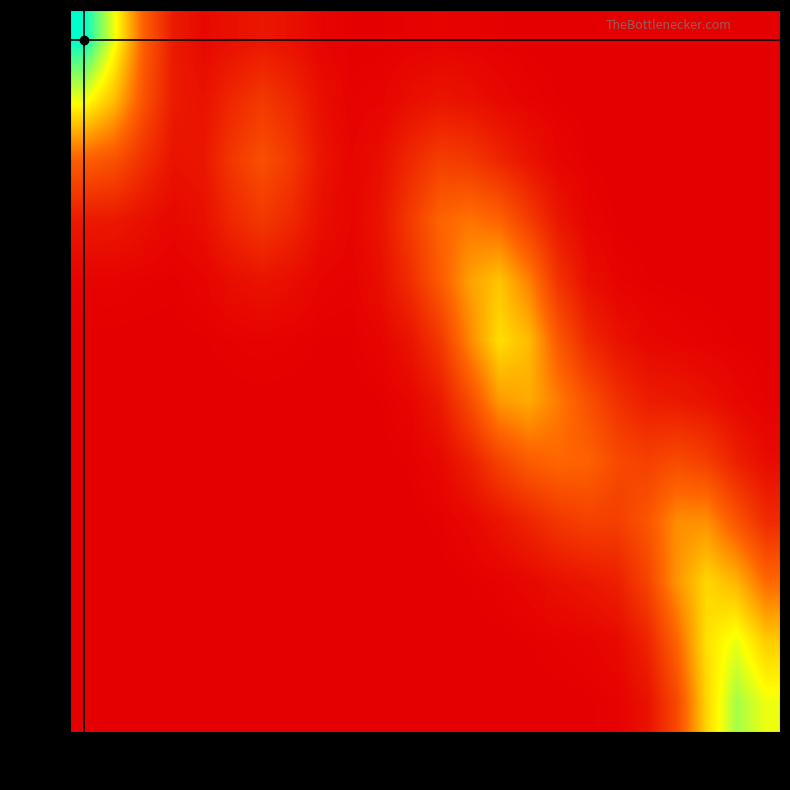

Reading left to right, extract all data points from this chart.

row1: b1=1.3	b2=0.9	b3=0.4	b4=0.1	b5=0.0	b6=0.1	b7=0.1	b8=0.1	b9=0.0	b10=0.0	b11=0.0	b12=0.0	b13=0.0	b14=0.0	b15=0.0	b16=0.0	b17=0.0	b18=0.0	b19=0.0	b20=0.0	b21=0.0	b22=0.0	b23=0.0	b24=0.0
row2: b1=0.9	b2=0.7	b3=0.3	b4=0.1	b5=0.1	b6=0.2	b7=0.2	b8=0.2	b9=0.1	b10=0.0	b11=0.0	b12=0.1	b13=0.1	b14=0.1	b15=0.0	b16=0.0	b17=0.0	b18=0.0	b19=0.0	b20=0.0	b21=0.0	b22=0.0	b23=0.0	b24=0.0
row3: b1=0.4	b2=0.3	b3=0.2	b4=0.1	b5=0.1	b6=0.2	b7=0.3	b8=0.2	b9=0.1	b10=0.0	b11=0.1	b12=0.2	b13=0.3	b14=0.2	b15=0.2	b16=0.1	b17=0.0	b18=0.0	b19=0.0	b20=0.0	b21=0.0	b22=0.0	b23=0.0	b24=0.0
row4: b1=0.1	b2=0.1	b3=0.1	b4=0.0	b5=0.1	b6=0.2	b7=0.2	b8=0.2	b9=0.1	b10=0.0	b11=0.1	b12=0.2	b13=0.4	b14=0.5	b15=0.4	b16=0.3	b17=0.1	b18=0.0	b19=0.0	b20=0.0	b21=0.0	b22=0.0	b23=0.0	b24=0.0
row5: b1=0.0	b2=0.0	b3=0.0	b4=0.0	b5=0.0	b6=0.1	b7=0.1	b8=0.1	b9=0.0	b10=0.0	b11=0.1	b12=0.2	b13=0.4	b14=0.6	b15=0.7	b16=0.5	b17=0.2	b18=0.1	b19=0.0	b20=0.0	b21=0.0	b22=0.0	b23=0.0	b24=0.0
row6: b1=0.0	b2=0.0	b3=0.0	b4=0.0	b5=0.0	b6=0.0	b7=0.0	b8=0.0	b9=0.0	b10=0.0	b11=0.0	b12=0.1	b13=0.2	b14=0.5	b15=0.8	b16=0.7	b17=0.4	b18=0.2	b19=0.1	b20=0.0	b21=0.0	b22=0.0	b23=0.0	b24=0.0
row7: b1=0.0	b2=0.0	b3=0.0	b4=0.0	b5=0.0	b6=0.0	b7=0.0	b8=0.0	b9=0.0	b10=0.0	b11=0.0	b12=0.0	b13=0.1	b14=0.3	b15=0.6	b16=0.6	b17=0.5	b18=0.3	b19=0.2	b20=0.1	b21=0.1	b22=0.1	b23=0.0	b24=0.0
row8: b1=0.0	b2=0.0	b3=0.0	b4=0.0	b5=0.0	b6=0.0	b7=0.0	b8=0.0	b9=0.0	b10=0.0	b11=0.0	b12=0.0	b13=0.0	b14=0.1	b15=0.3	b16=0.4	b17=0.4	b18=0.4	b19=0.3	b20=0.3	b21=0.3	b22=0.3	b23=0.1	b24=0.1
row9: b1=0.0	b2=0.0	b3=0.0	b4=0.0	b5=0.0	b6=0.0	b7=0.0	b8=0.0	b9=0.0	b10=0.0	b11=0.0	b12=0.0	b13=0.0	b14=0.0	b15=0.1	b16=0.2	b17=0.2	b18=0.3	b19=0.3	b20=0.4	b21=0.5	b22=0.5	b23=0.4	b24=0.2
row10: b1=0.0	b2=0.0	b3=0.0	b4=0.0	b5=0.0	b6=0.0	b7=0.0	b8=0.0	b9=0.0	b10=0.0	b11=0.0	b12=0.0	b13=0.0	b14=0.0	b15=0.0	b16=0.0	b17=0.1	b18=0.1	b19=0.1	b20=0.3	b21=0.6	b22=0.7	b23=0.6	b24=0.4
row11: b1=0.0	b2=0.0	b3=0.0	b4=0.0	b5=0.0	b6=0.0	b7=0.0	b8=0.0	b9=0.0	b10=0.0	b11=0.0	b12=0.0	b13=0.0	b14=0.0	b15=0.0	b16=0.0	b17=0.0	b18=0.0	b19=0.0	b20=0.1	b21=0.4	b22=0.8	b23=0.9	b24=0.7
row12: b1=0.0	b2=0.0	b3=0.0	b4=0.0	b5=0.0	b6=0.0	b7=0.0	b8=0.0	b9=0.0	b10=0.0	b11=0.0	b12=0.0	b13=0.0	b14=0.0	b15=0.0	b16=0.0	b17=0.0	b18=0.0	b19=0.0	b20=0.1	b21=0.3	b22=0.7	b23=1.0	b24=0.9